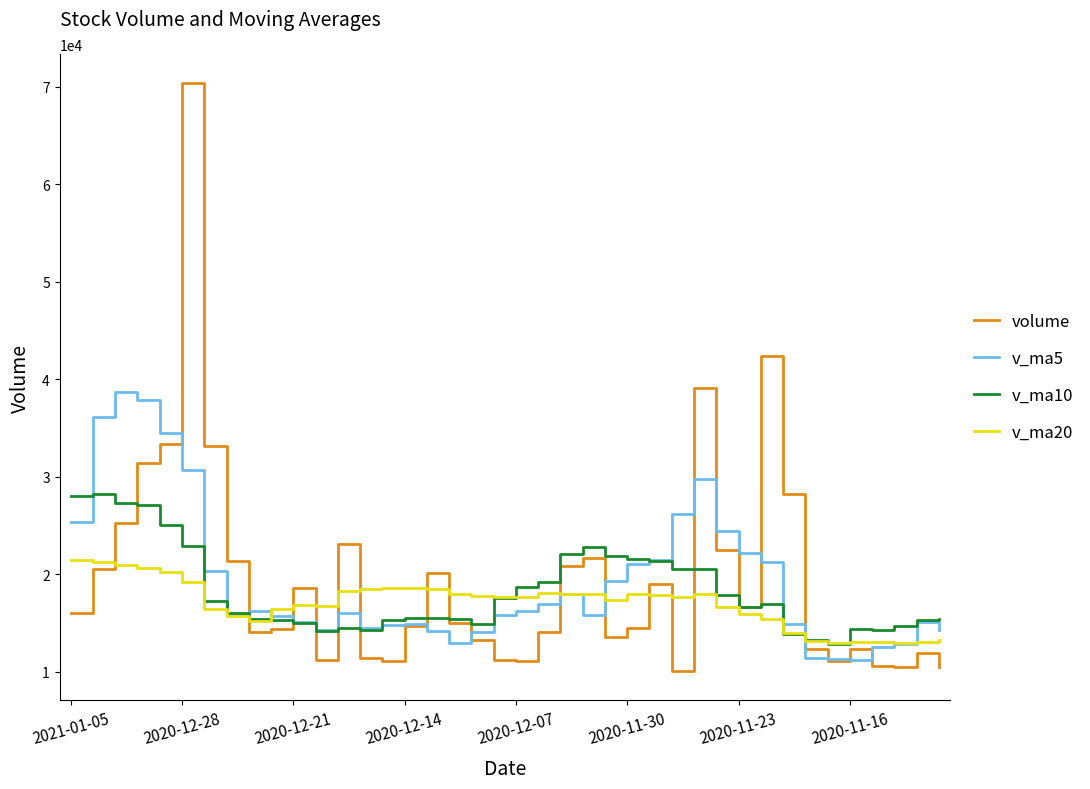

What is the minimum value for v_ma10?

12837.9